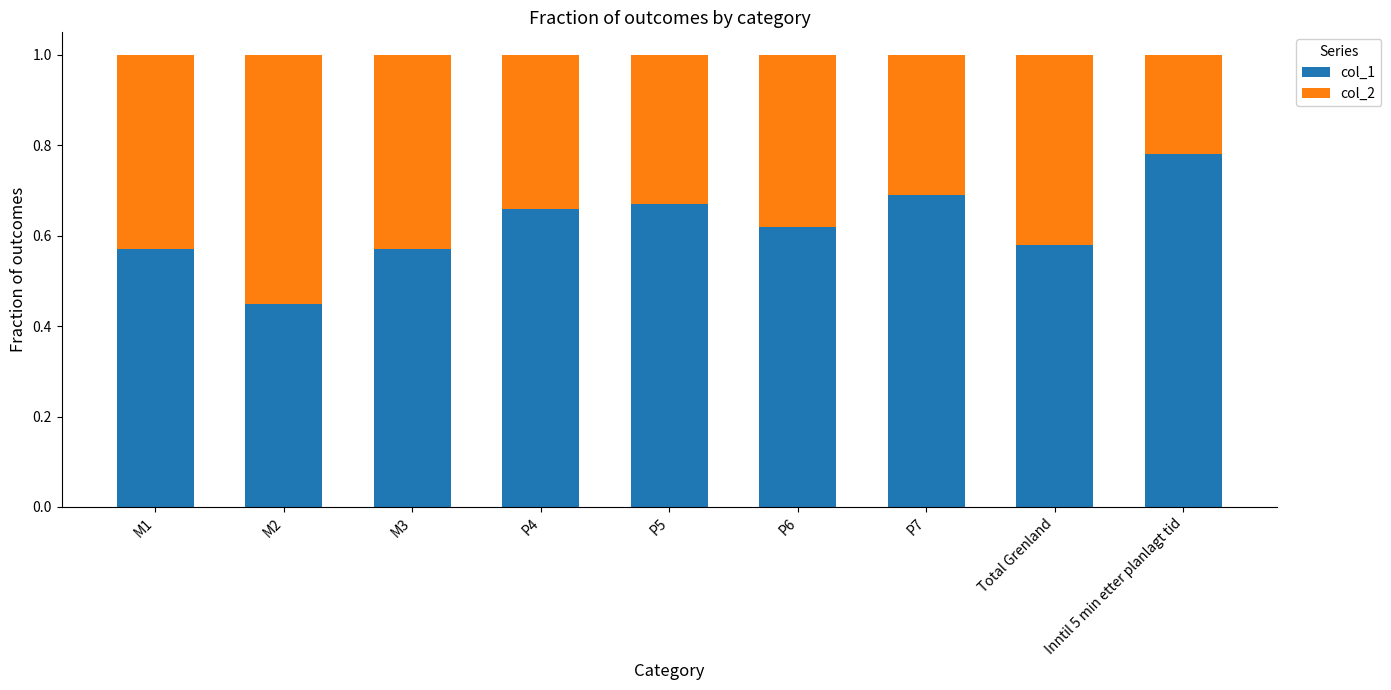

The col_1 series shows 0.7 at P4. True or false?

True